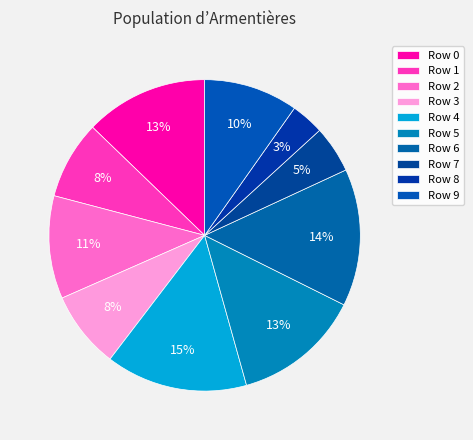

How many slices are in this pie chart?

10